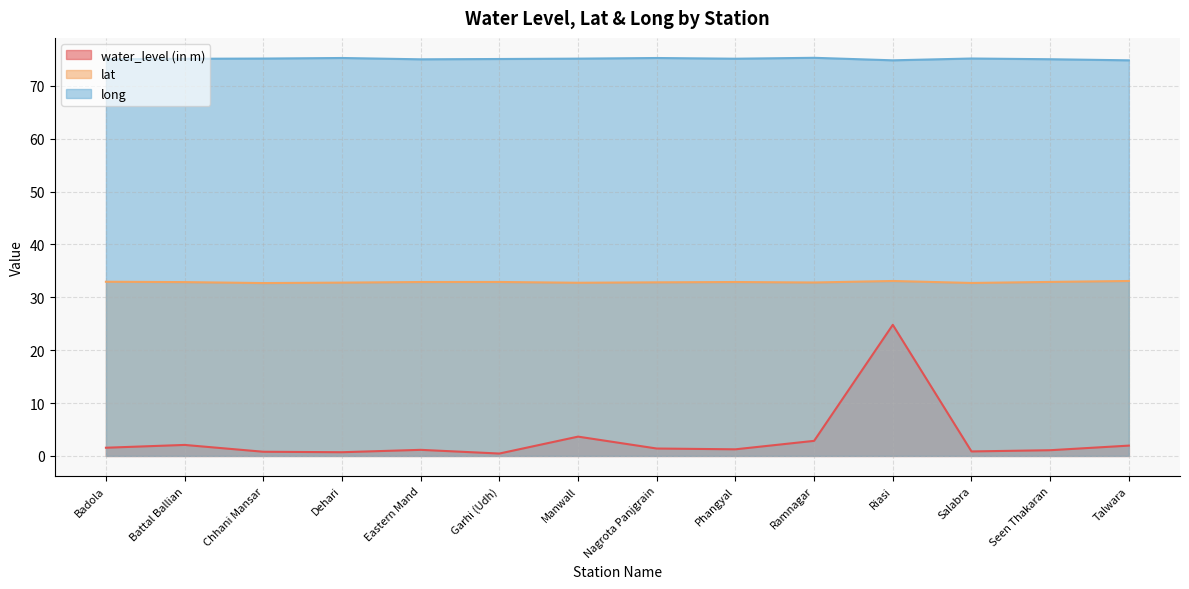

Reading left to right, list all the values displayed in this chart.

water_level (in m): Badola=1.6	Battal Ballian=2.1	Chhani Mansar=0.8	Dehari=0.7	Eastern Mand=1.1	Garhi (Udh)=0.5	Manwall=3.6	Nagrota Panjgrain=1.4	Phangyal=1.2	Ramnagar=2.9	Riasi=24.8	Salabra=0.8	Seen Thakaran=1.1	Talwara=1.9
lat: Badola=32.9	Battal Ballian=32.9	Chhani Mansar=32.7	Dehari=32.8	Eastern Mand=32.9	Garhi (Udh)=32.9	Manwall=32.8	Nagrota Panjgrain=32.8	Phangyal=32.9	Ramnagar=32.8	Riasi=33.1	Salabra=32.7	Seen Thakaran=32.9	Talwara=33.1
long: Badola=75.0	Battal Ballian=75.1	Chhani Mansar=75.2	Dehari=75.3	Eastern Mand=75.0	Garhi (Udh)=75.1	Manwall=75.2	Nagrota Panjgrain=75.3	Phangyal=75.1	Ramnagar=75.3	Riasi=74.8	Salabra=75.2	Seen Thakaran=75.0	Talwara=74.8